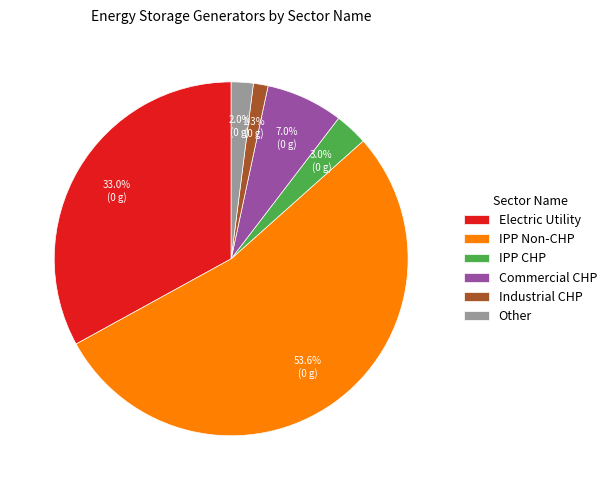

Which category accounts for the majority?

IPP Non-CHP